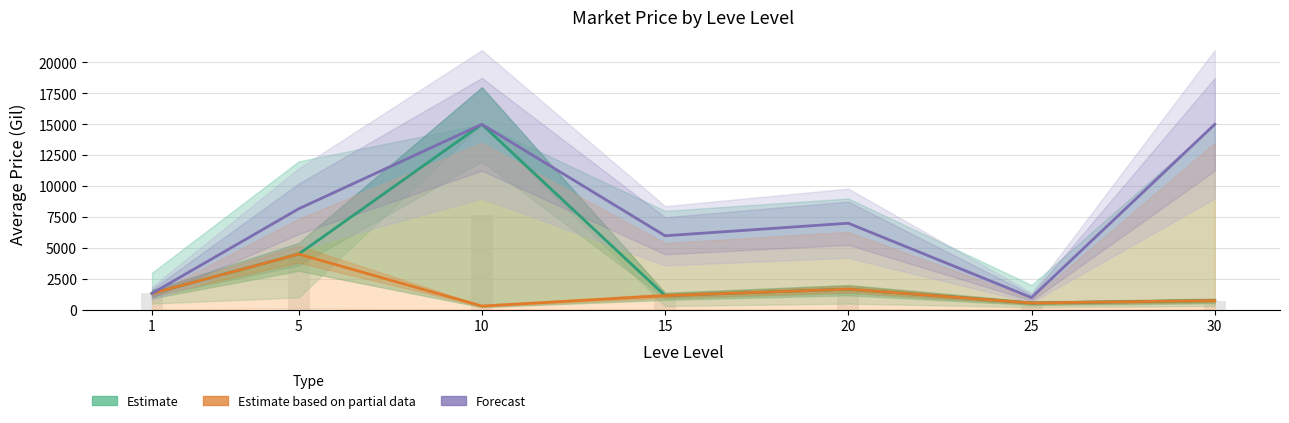

How many groups of bars are there?

7